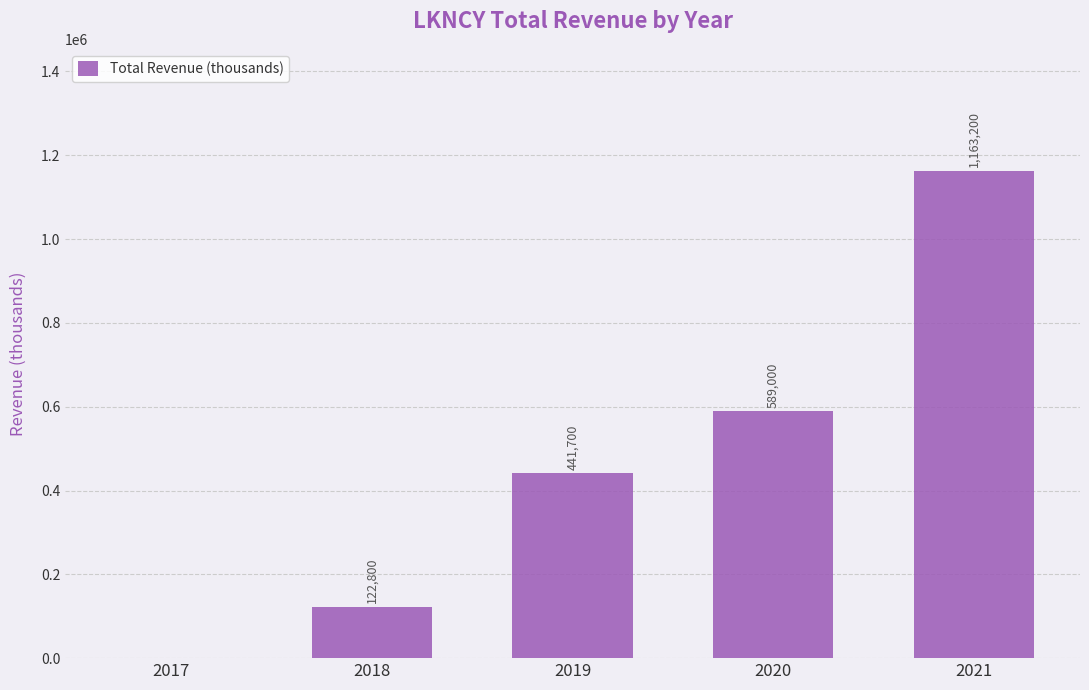

What is the sum of all values?

2316700